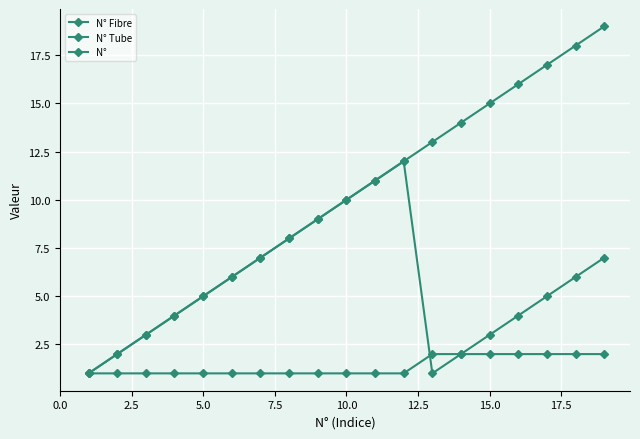

What is the value of the N° point at the 8th from the left?

8